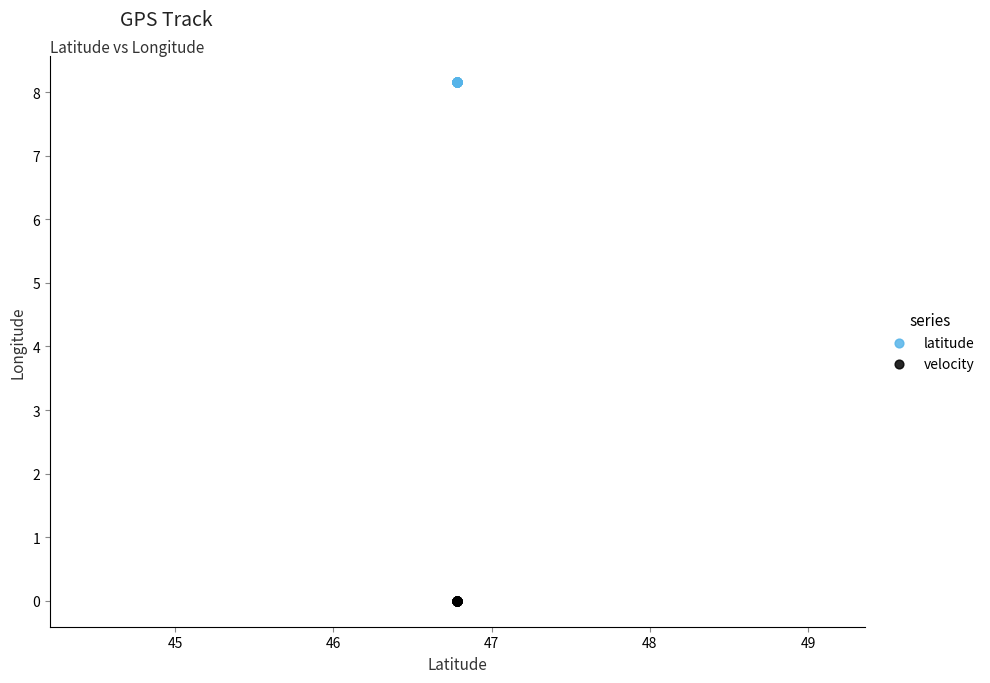

Which series reaches the maximum Y coordinate?

latitude